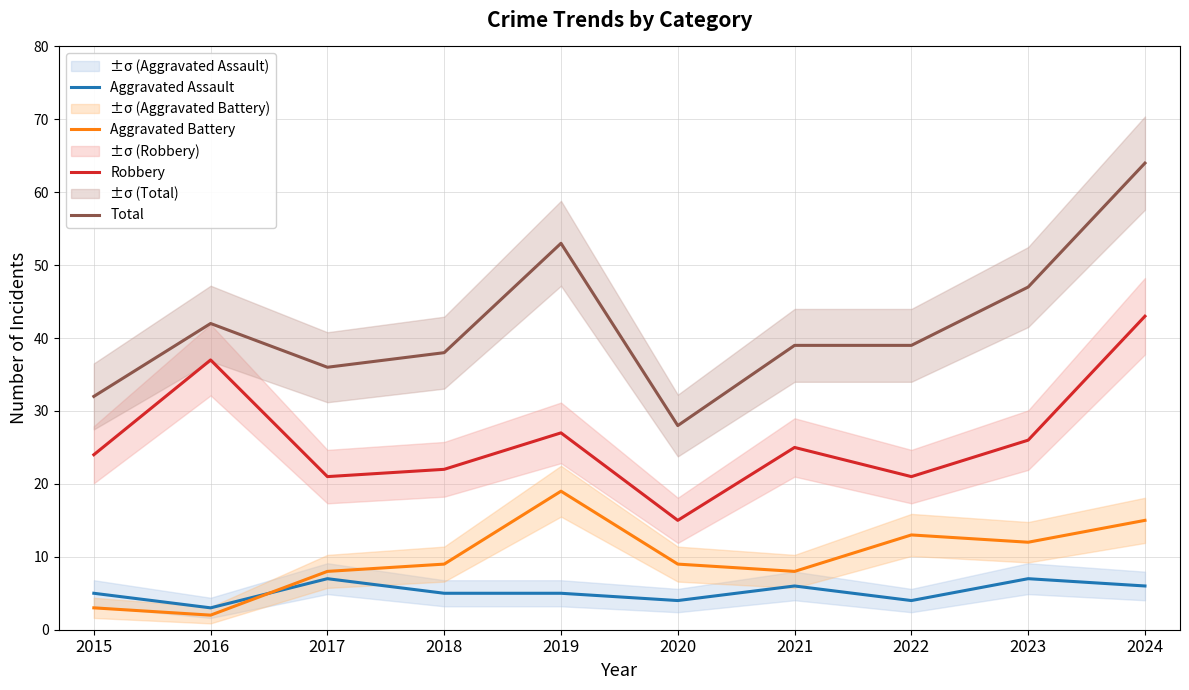

Where does the Total series first go above 39?

2016